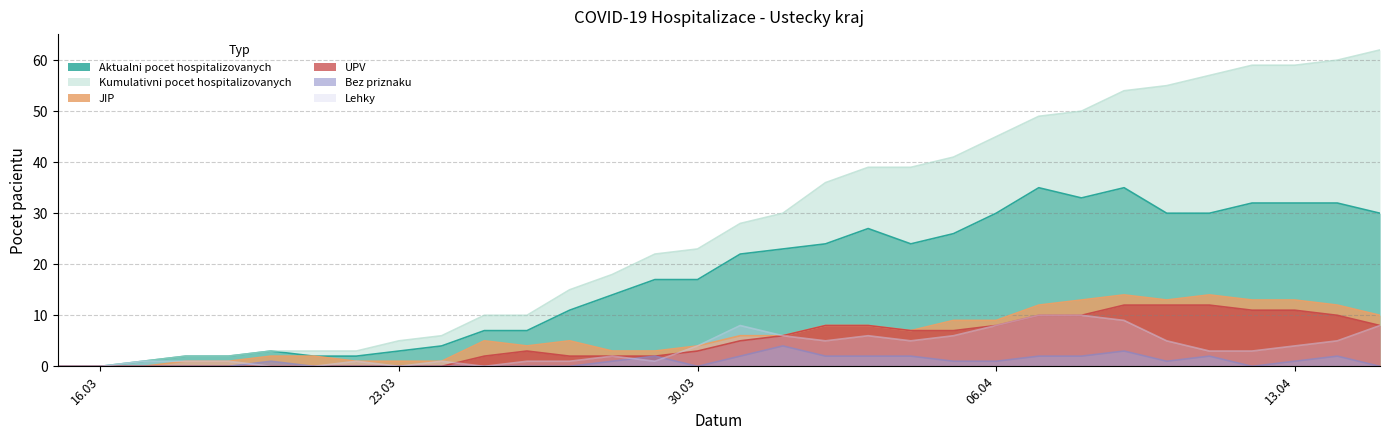

What are all the series names shown in the legend?

Aktualni pocet hospitalizovanych, Kumulativni pocet hospitalizovanych, JIP, UPV, Bez priznaku, Lehky